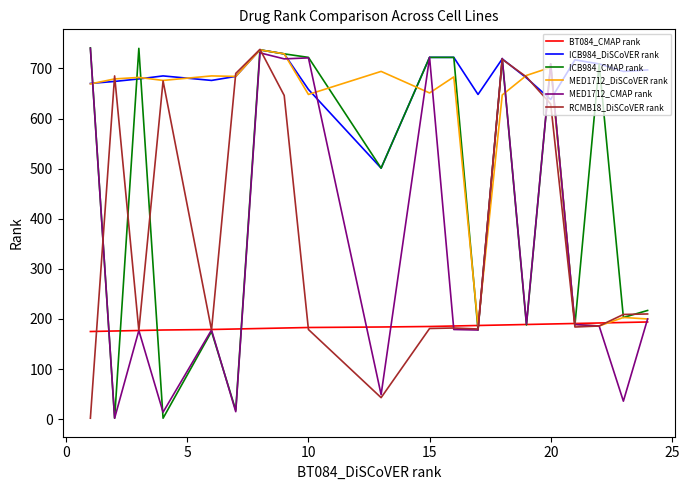

What is the difference between the second highest and minimum values in the BT084_CMAP rank series?

18